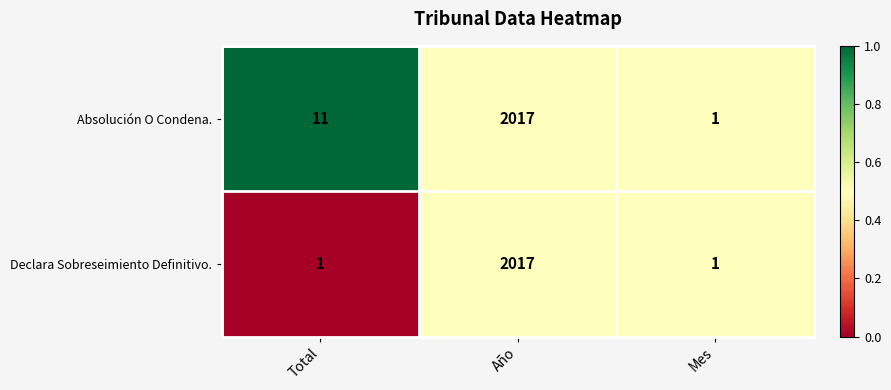

Rank the series at Total from lowest to highest value.

Declara Sobreseimiento Definitivo., Absolución O Condena.